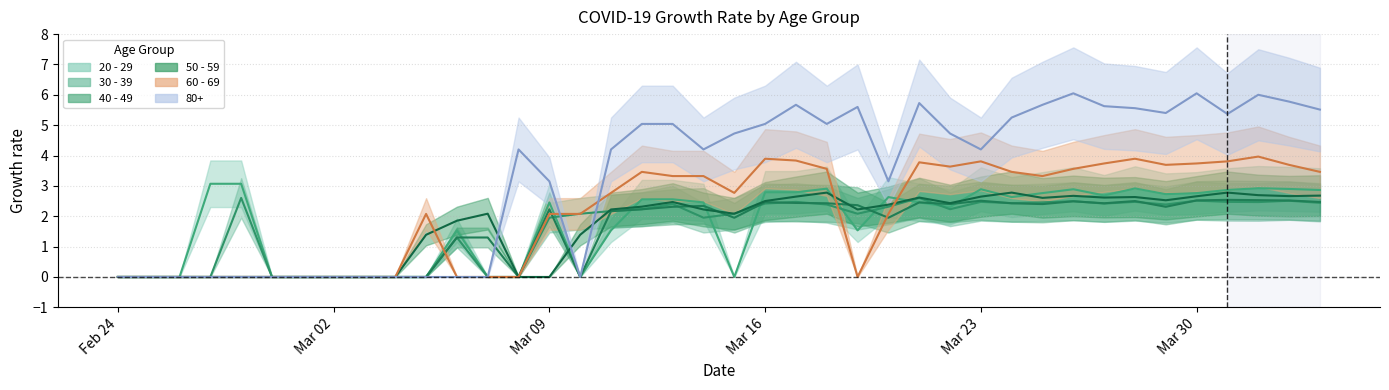

How many values in 40 - 49 are above zero?

27